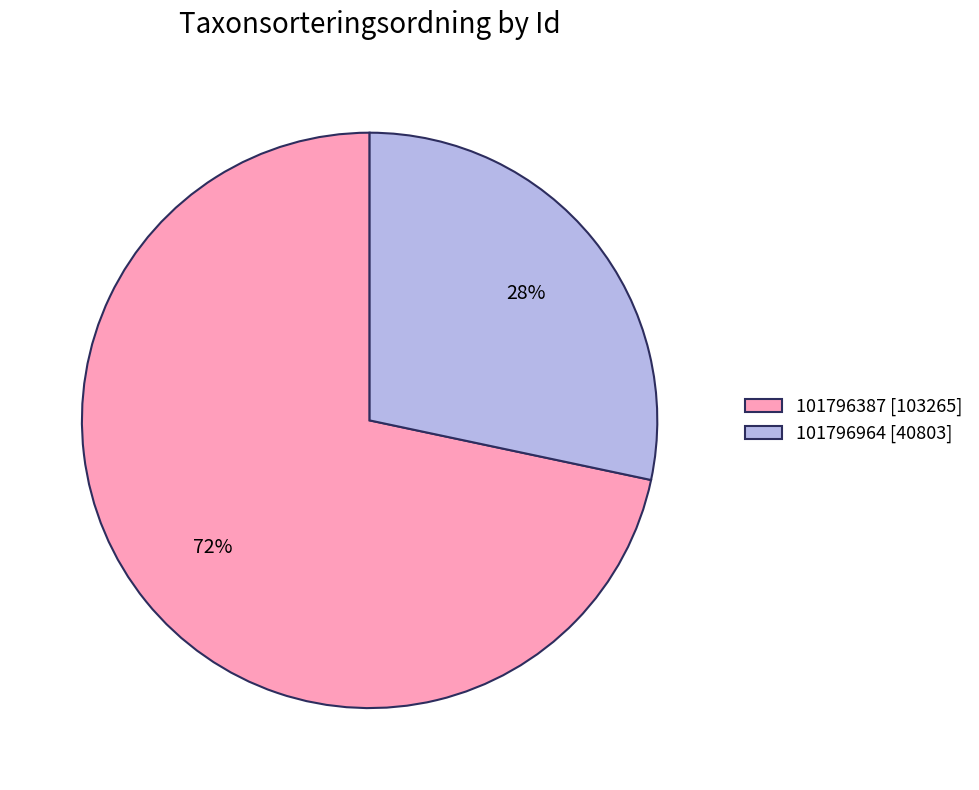

Approximately how many times larger is the value at 101796964 compared to 101796387?

0.4